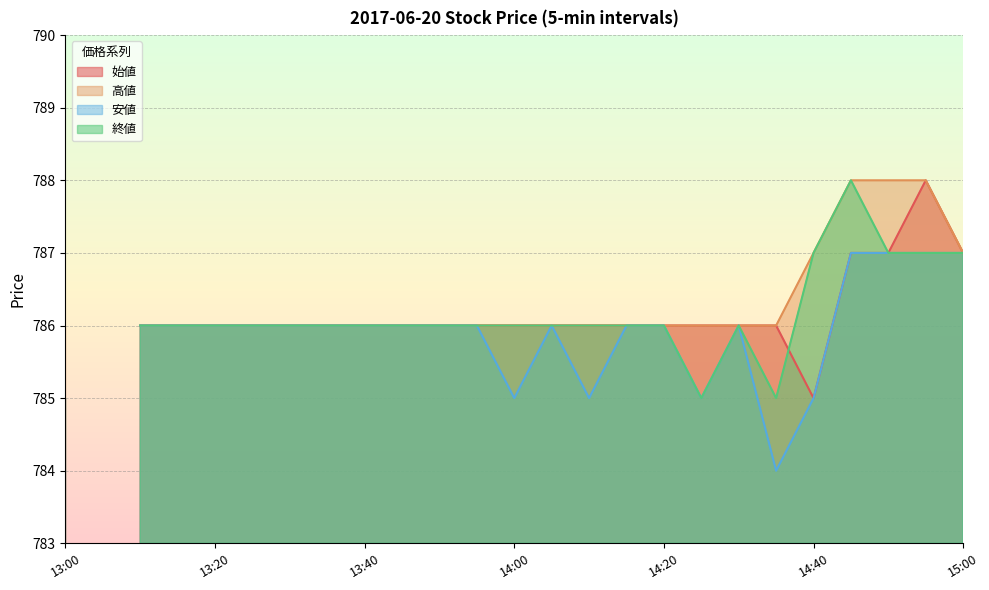

Which series has the widest spread of values?

始値